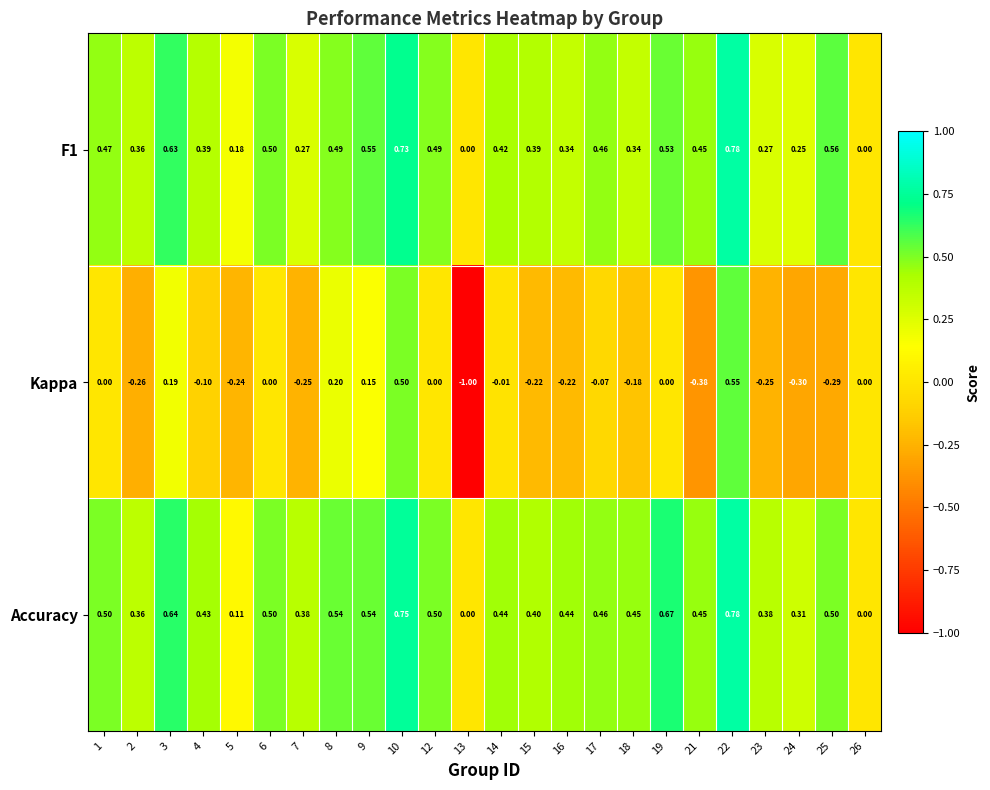

Is the value of Accuracy at 26 greater than the value of Kappa at 4?

Yes